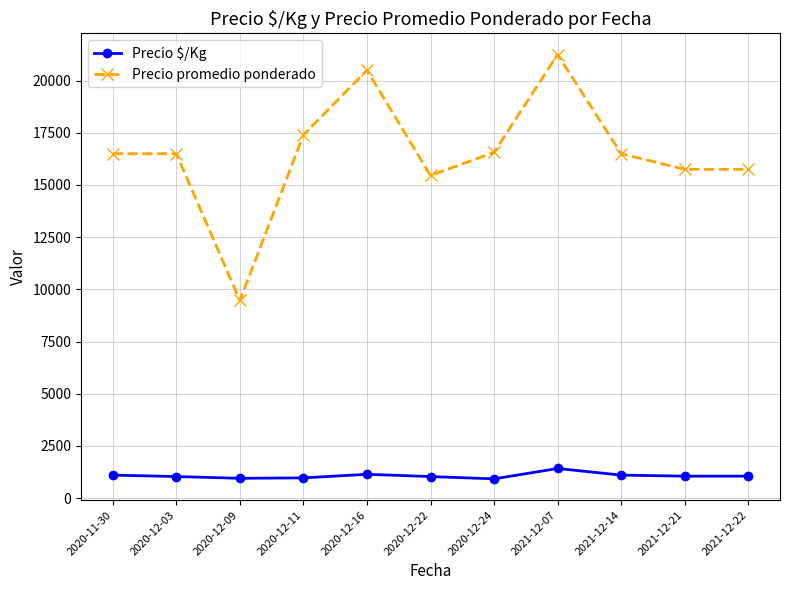

At which category does the chart reach its peak across all series?

2021-12-07